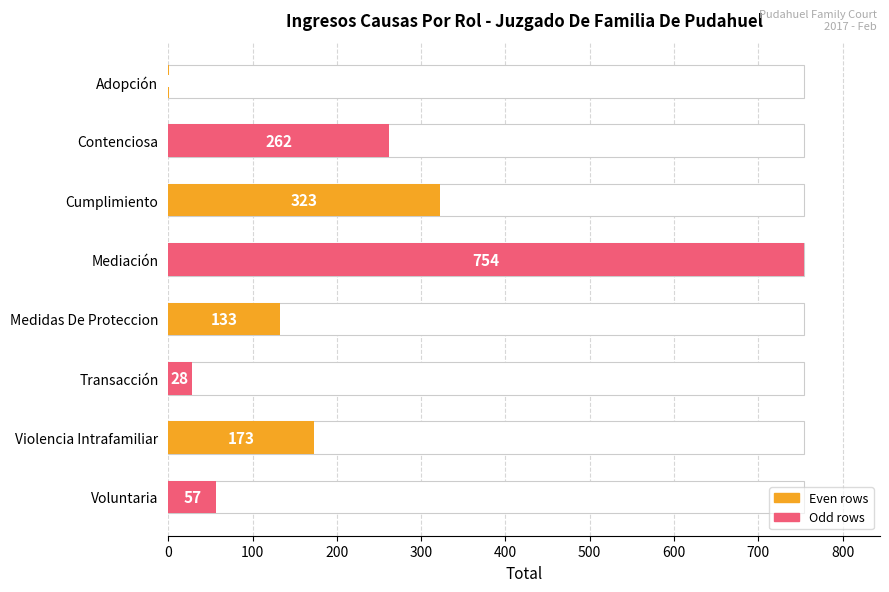

What is the maximum value shown in the chart?

754